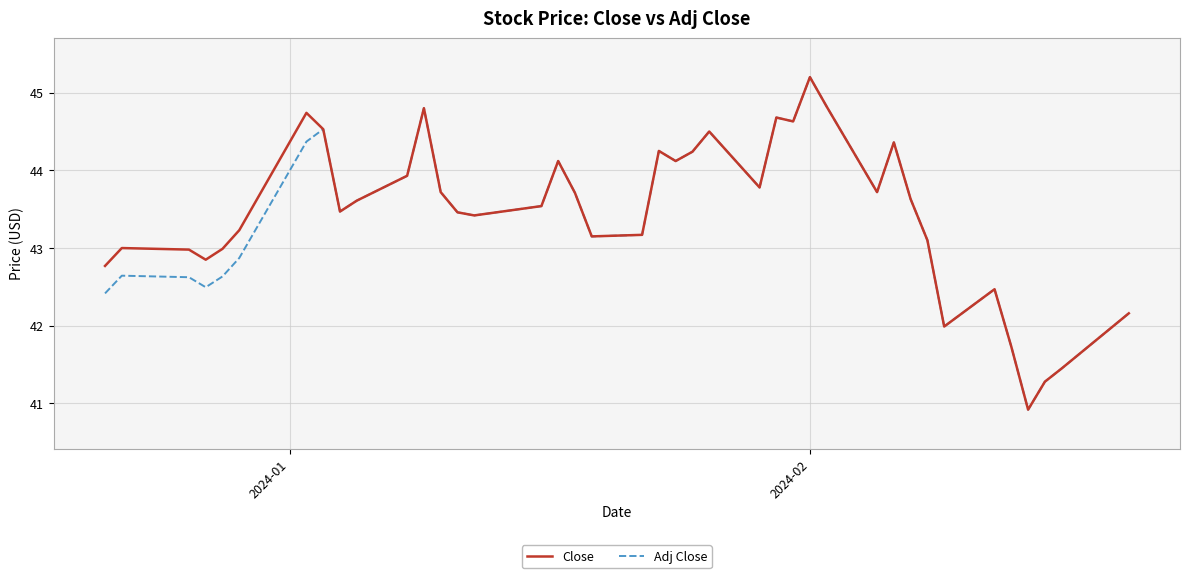

What is the smallest value displayed?

40.9